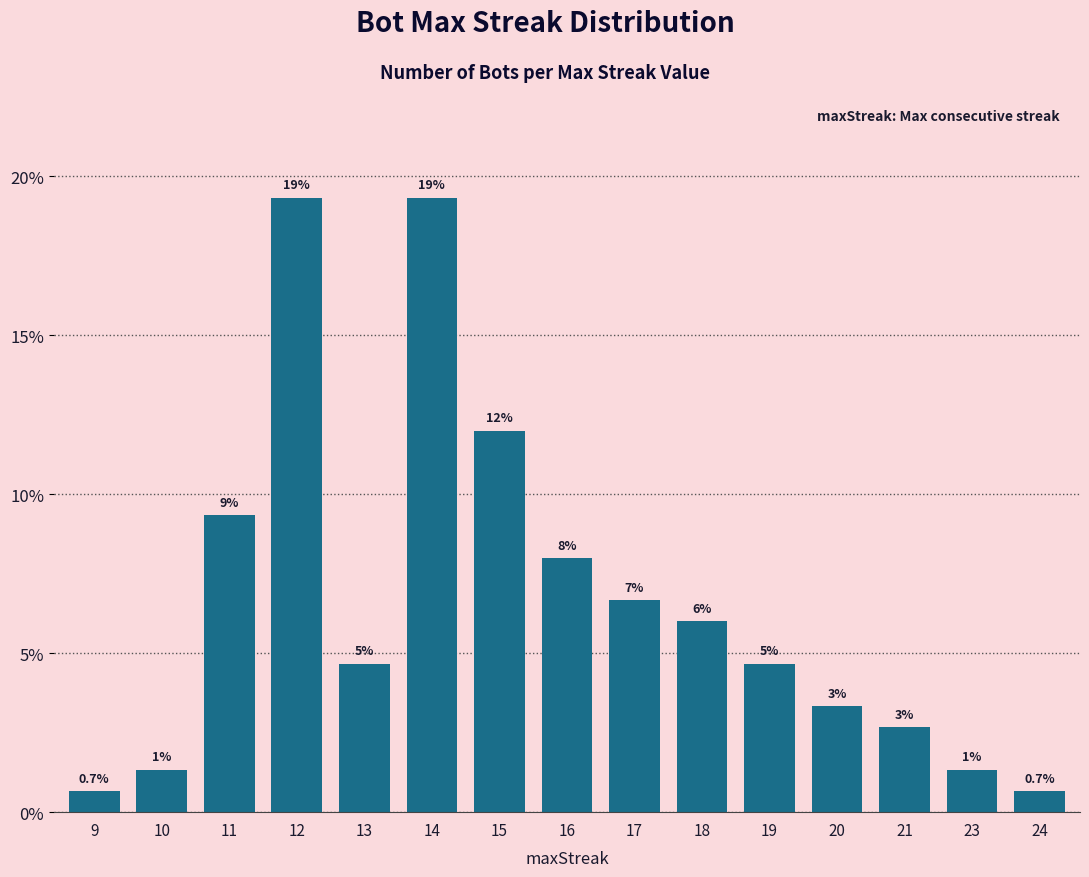

The chart shows a value of 8.0 at 16. True or false?

True